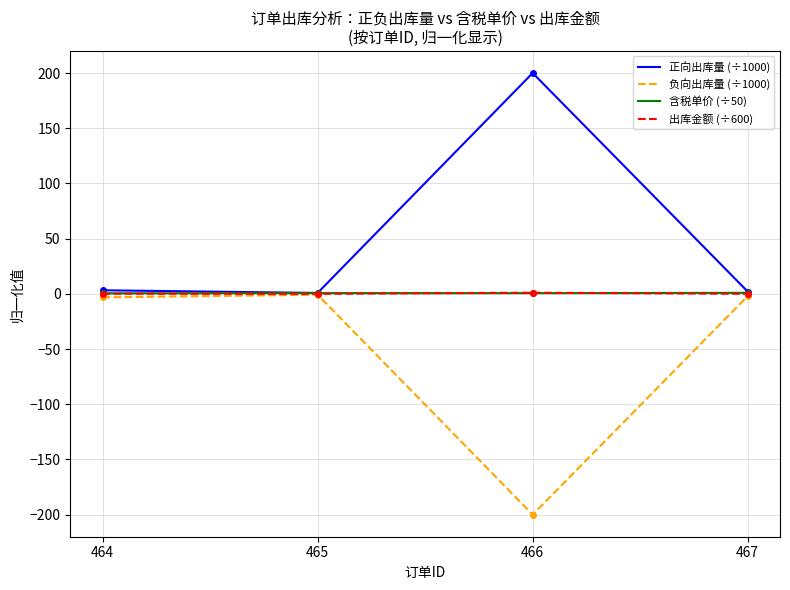

True or false: 含税单价 (÷50) has a value of 0.9 at 467.

True